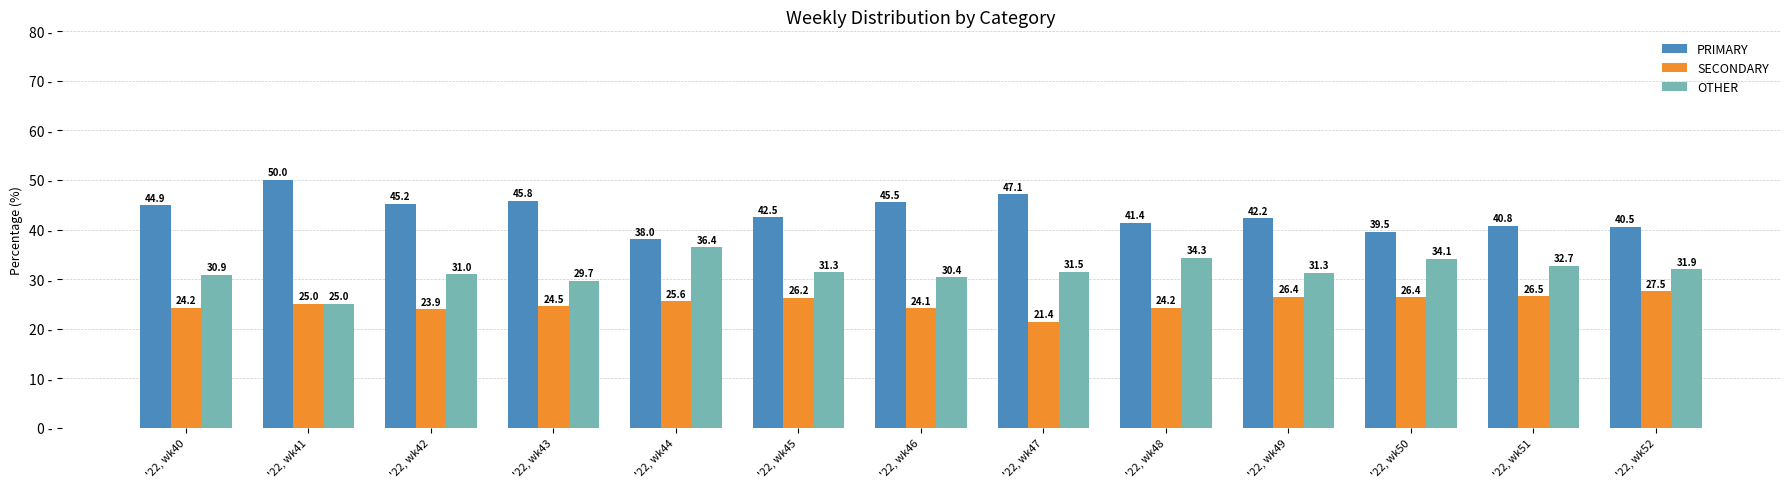

True or false: PRIMARY has a value of 67.1 at '22, wk51.

False